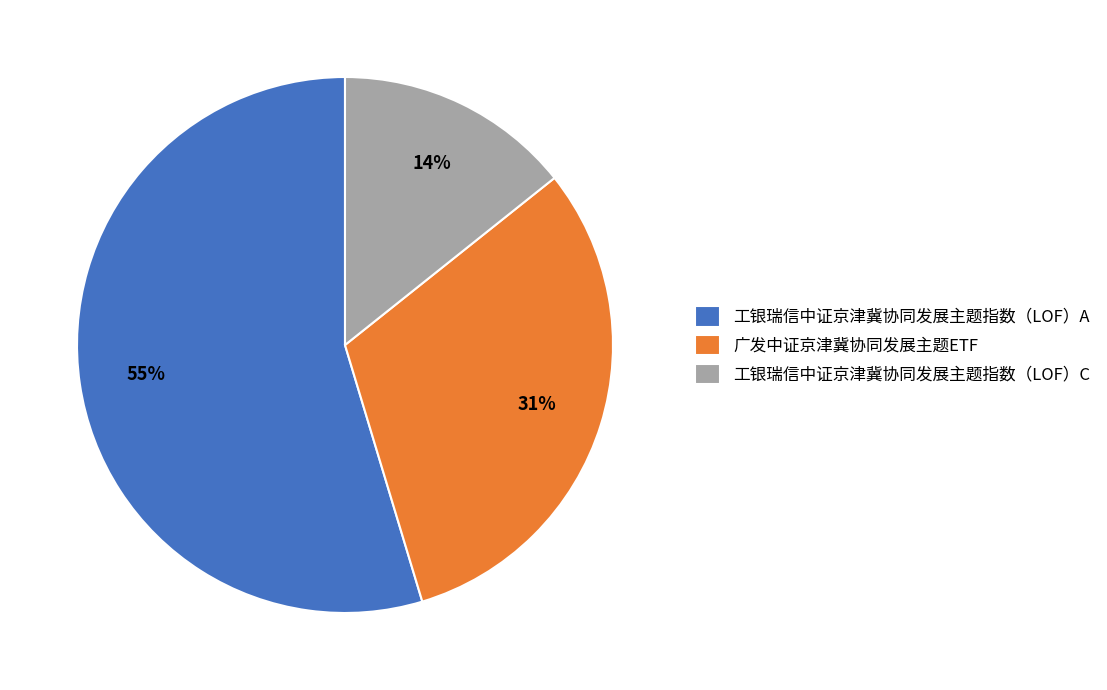

Do 工银瑞信中证京津冀协同发展主题指数（LOF）A and 广发中证京津冀协同发展主题ETF together represent more than half of the pie?

Yes